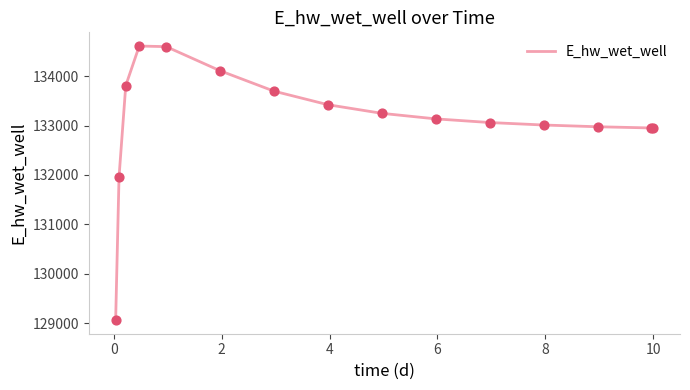

What is the minimum value shown in the chart?

129063.2